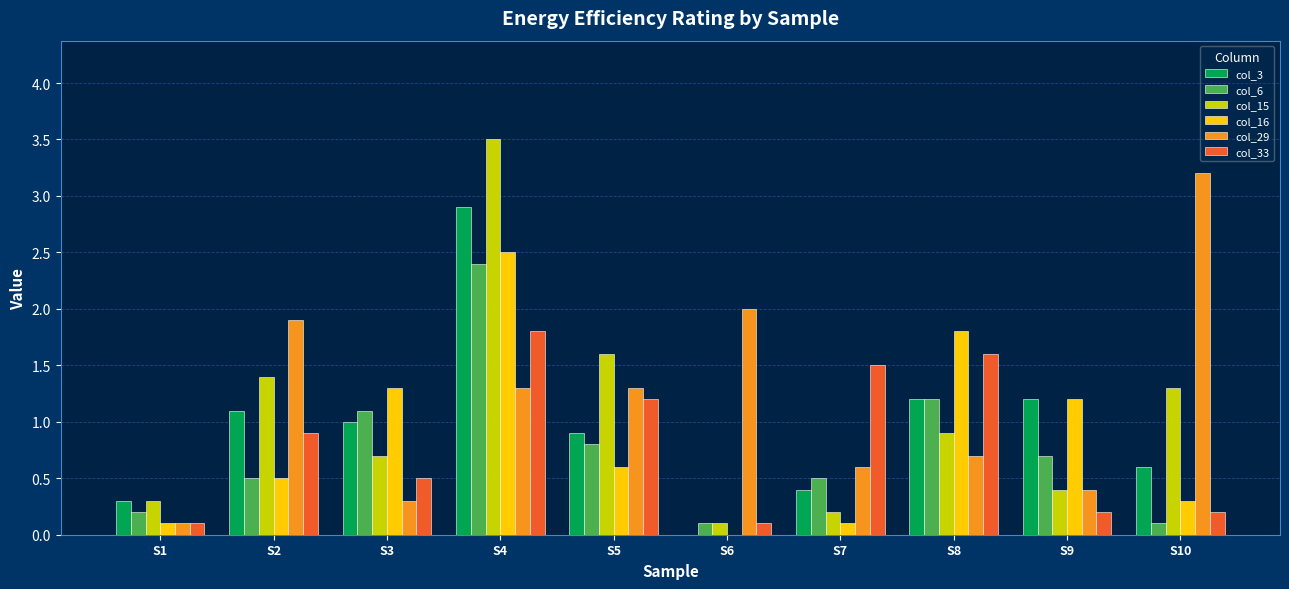

What is the approximate value of col_29 at S4?

1.3